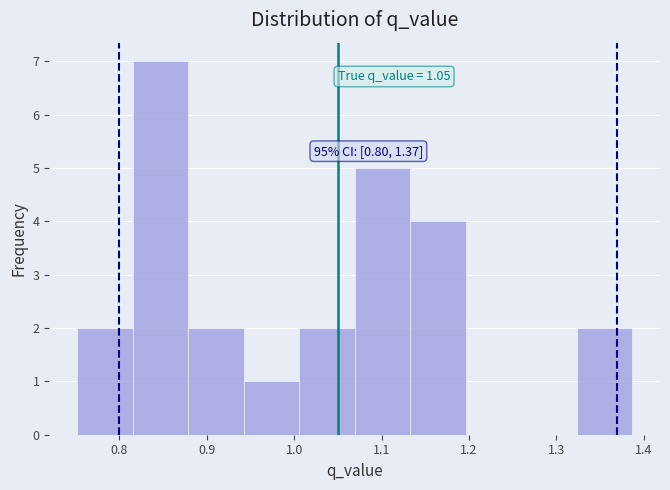

Which range on the x-axis has the tallest bar?

0.82 to 0.88